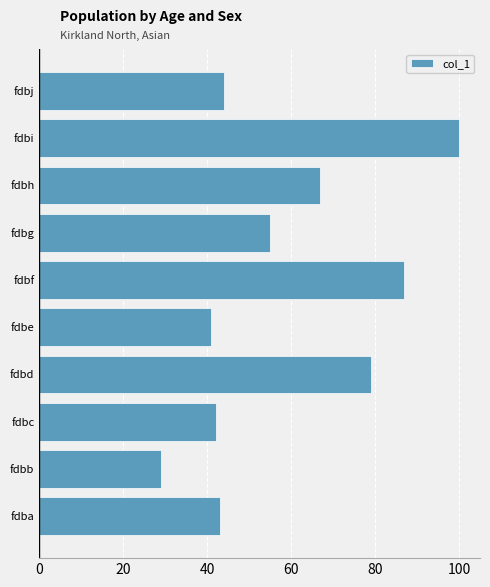

Reading bottom to top, what are all the values shown in this chart?

fdba=43	fdbb=29	fdbc=42	fdbd=79	fdbe=41	fdbf=87	fdbg=55	fdbh=67	fdbi=100	fdbj=44